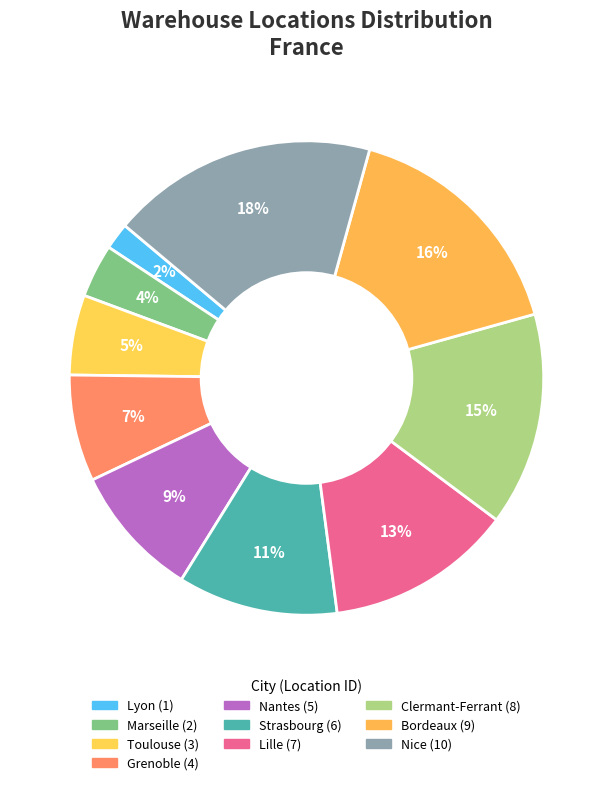

Is it true that Grenoble is 17% of the pie?

False